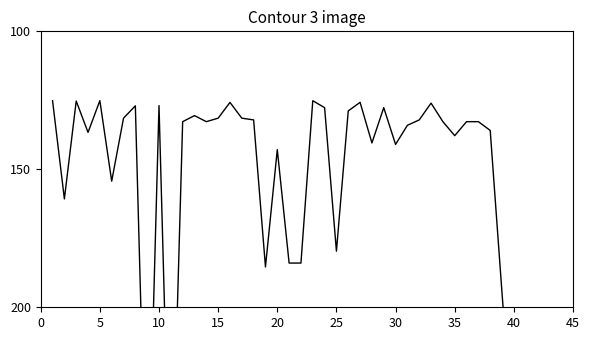

Count the number of data series in this chart.

1